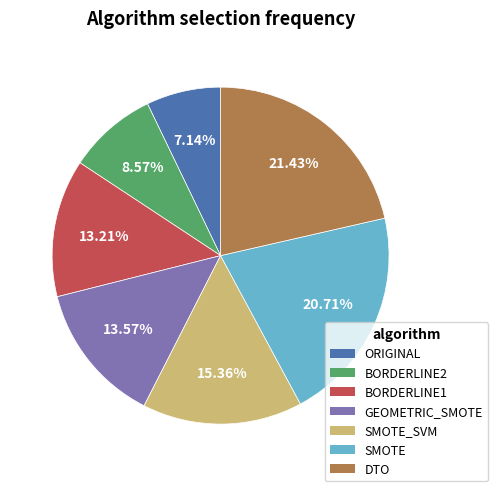

Is there a majority slice in this chart?

No